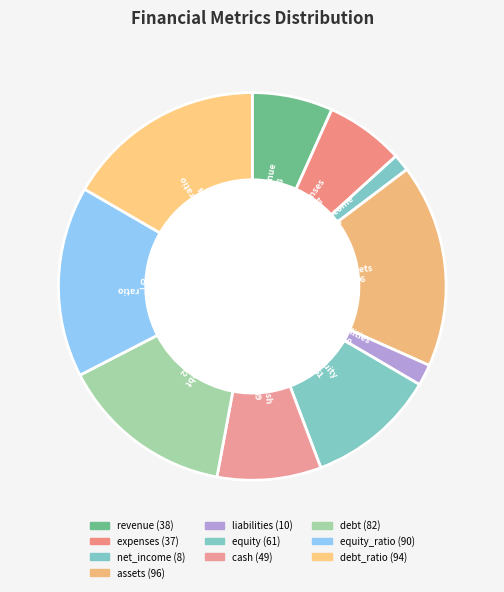

Combined, do equity_ratio and net_income account for over 50%?

No